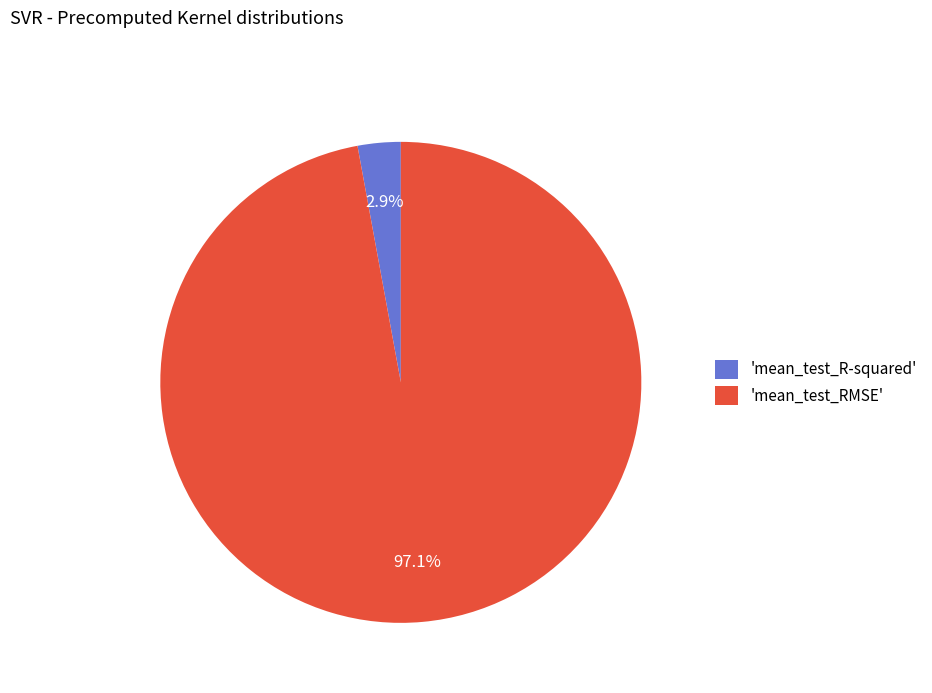

Rank the categories by value from highest to lowest.

'mean_test_RMSE', 'mean_test_R-squared'